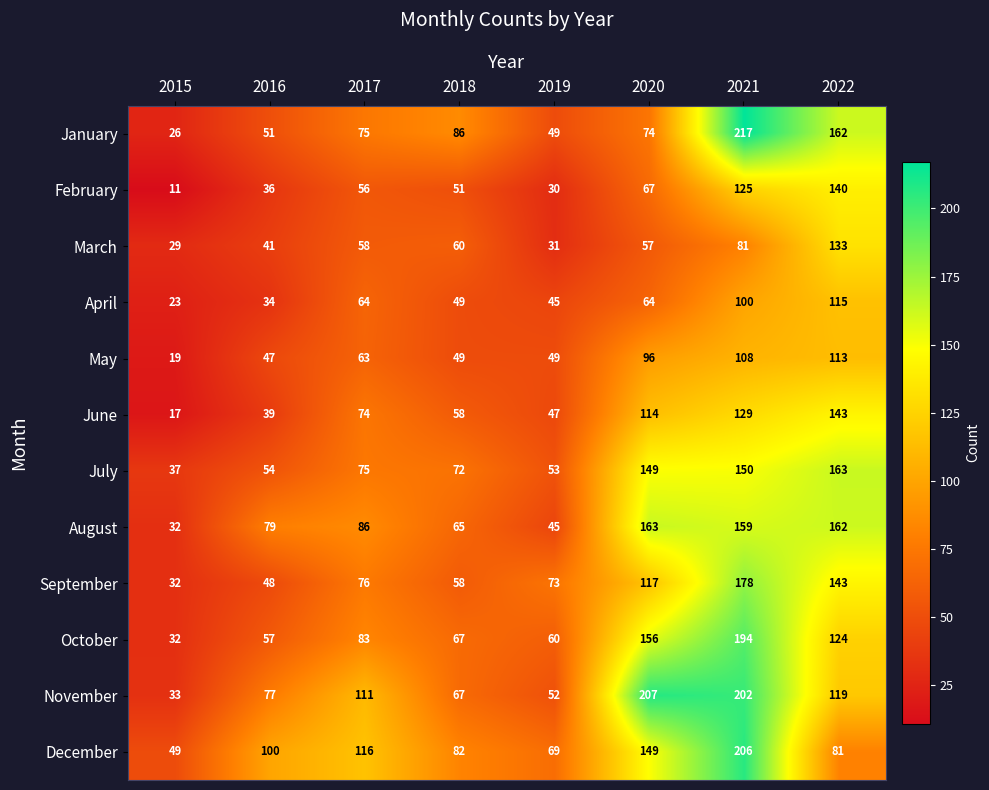

At which category is the sum across all series the highest?

2021